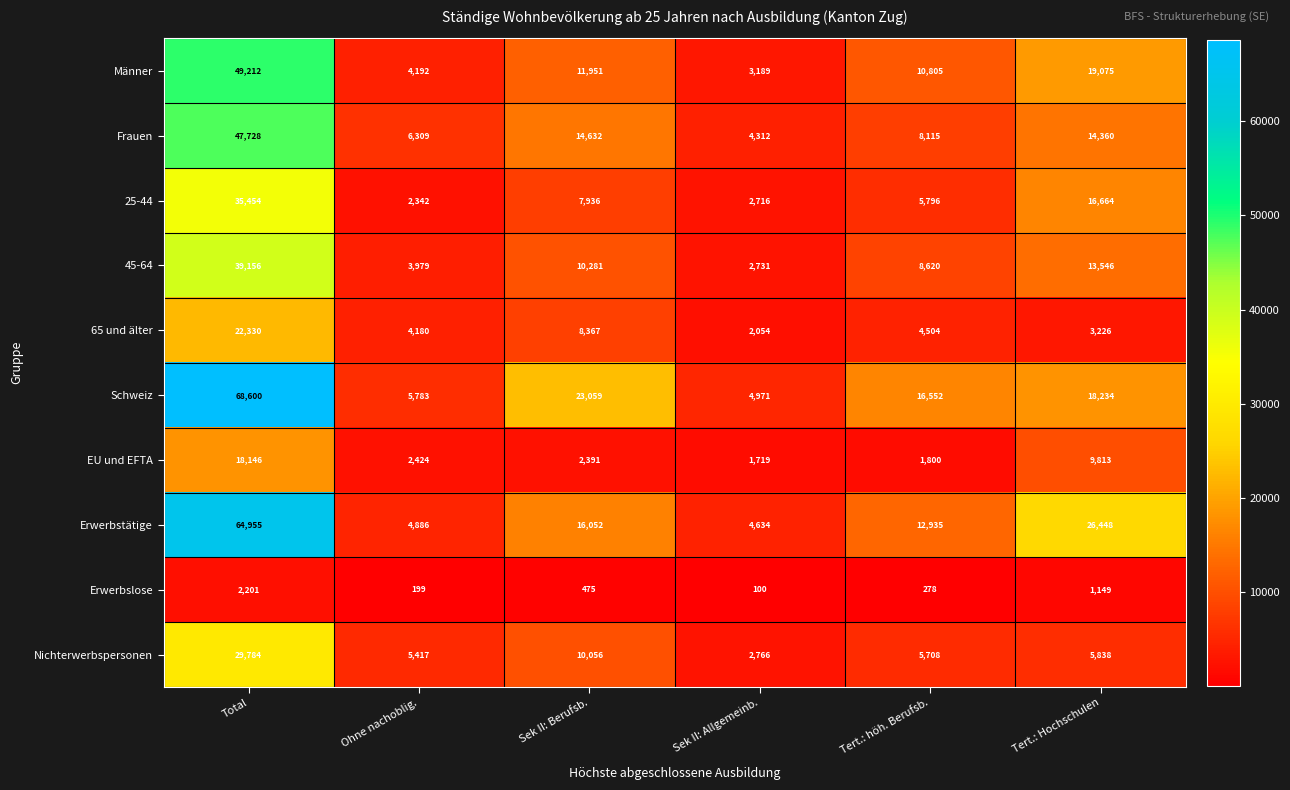

At Sek II: Allgemeinb., list the series in order from smallest to largest.

Erwerbslose, EU und EFTA, 65 und älter, 25-44, 45-64, Nichterwerbspersonen, Männer, Frauen, Erwerbstätige, Schweiz